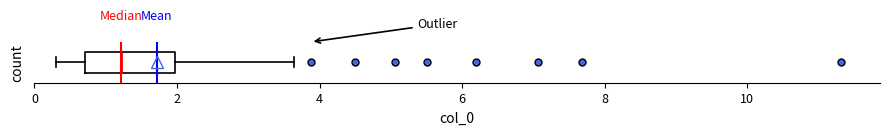

Where does the left whisker of the box end on the x-axis? The values are not printed on the chart, so give them approximately, as read against the axis.

0.4